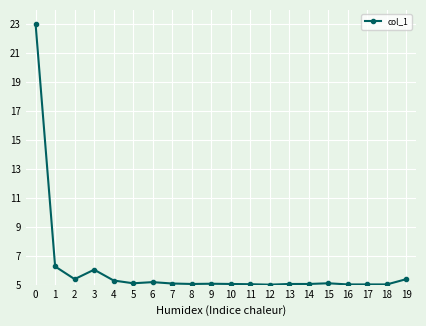

Count the number of data series in this chart.

1